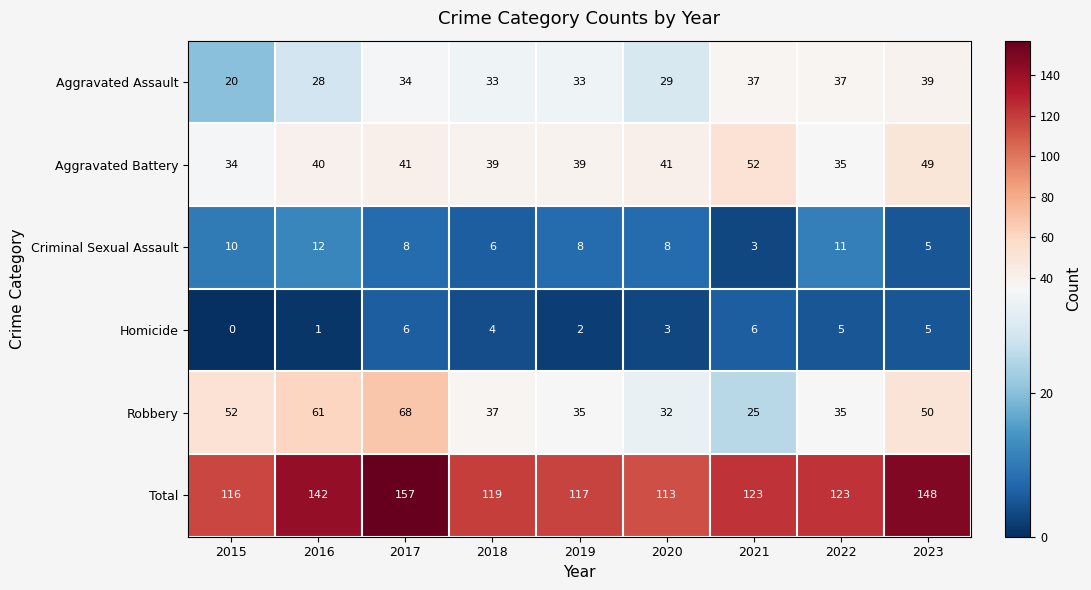

Which category has the highest value in the Aggravated Battery series?

2021